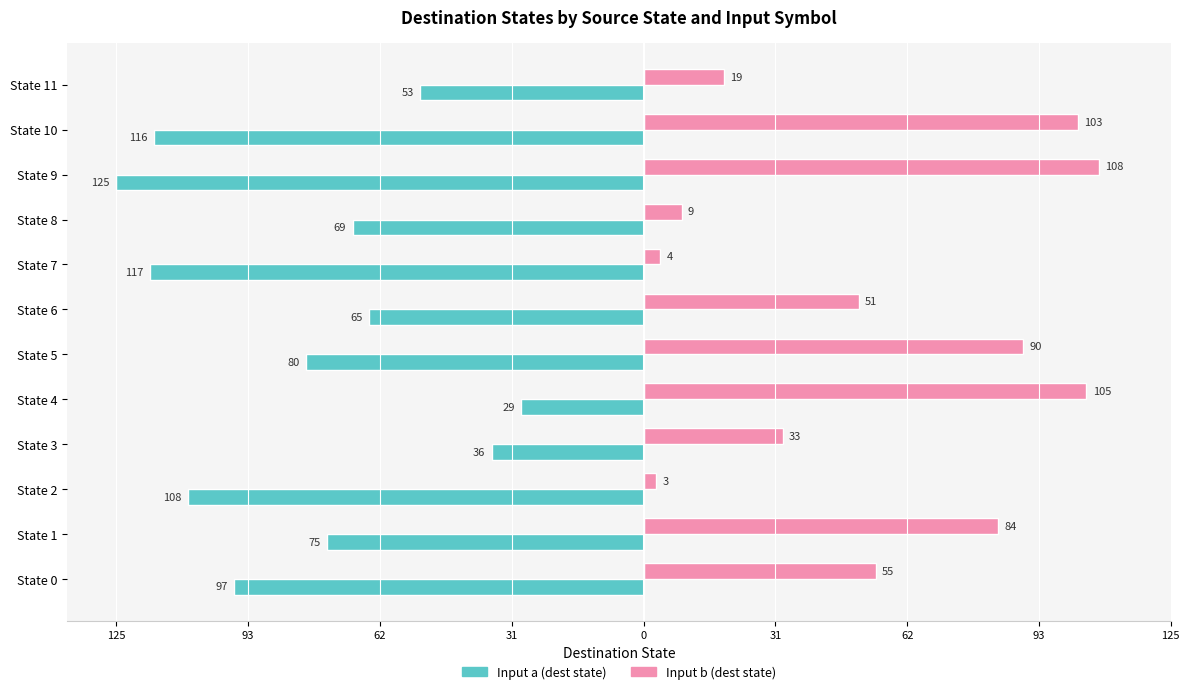

What are all the series names shown in the legend?

Input a (dest state), Input b (dest state)